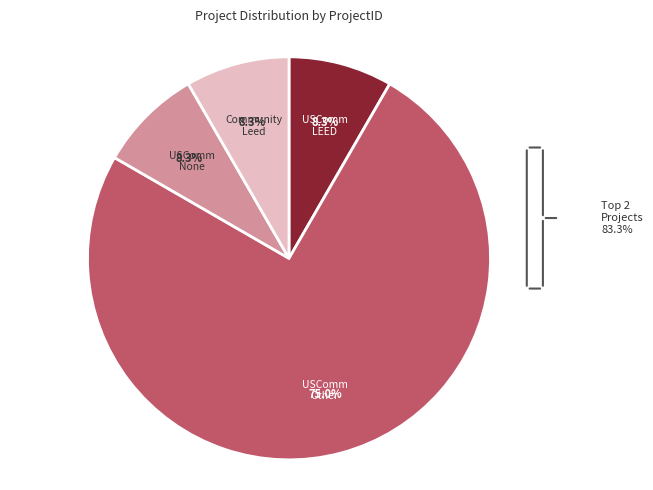

Does any single category account for the majority?

Yes